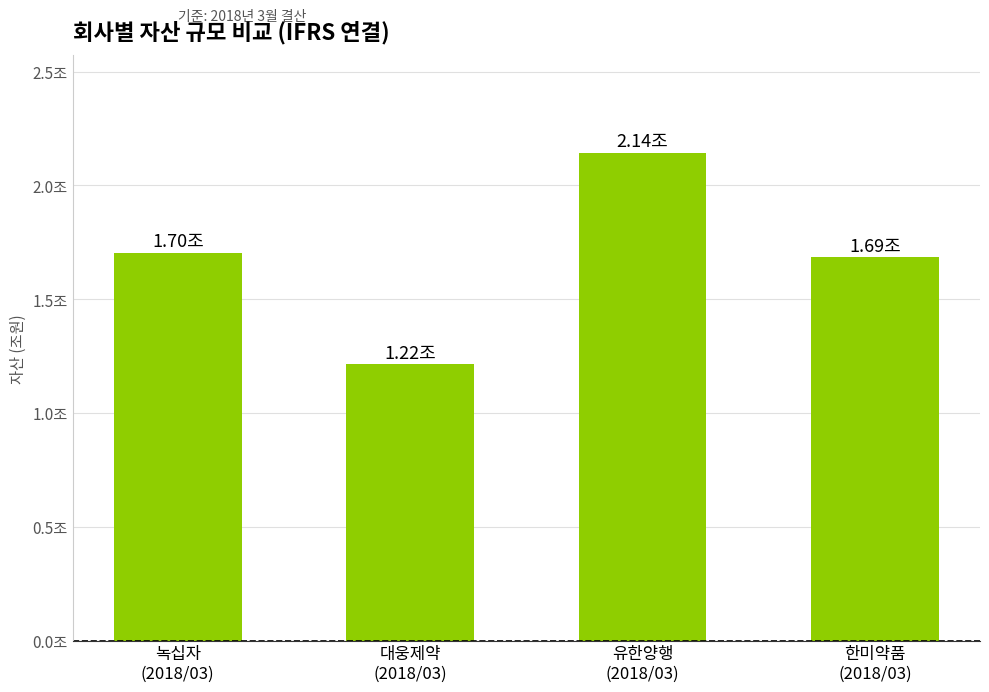

What is the sum of all values?

6.7